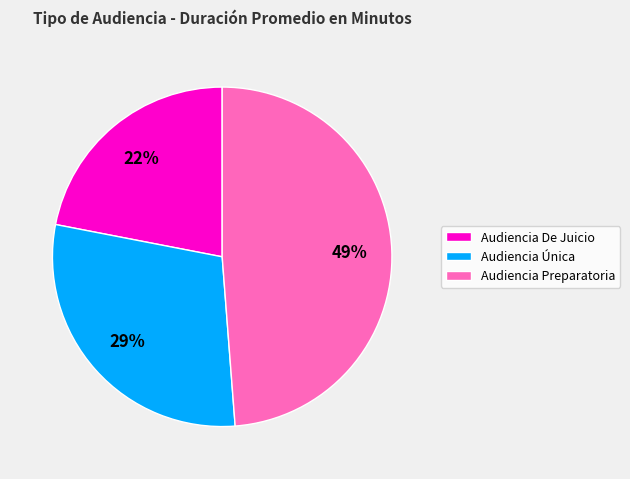

Count the number of slices in the pie.

3